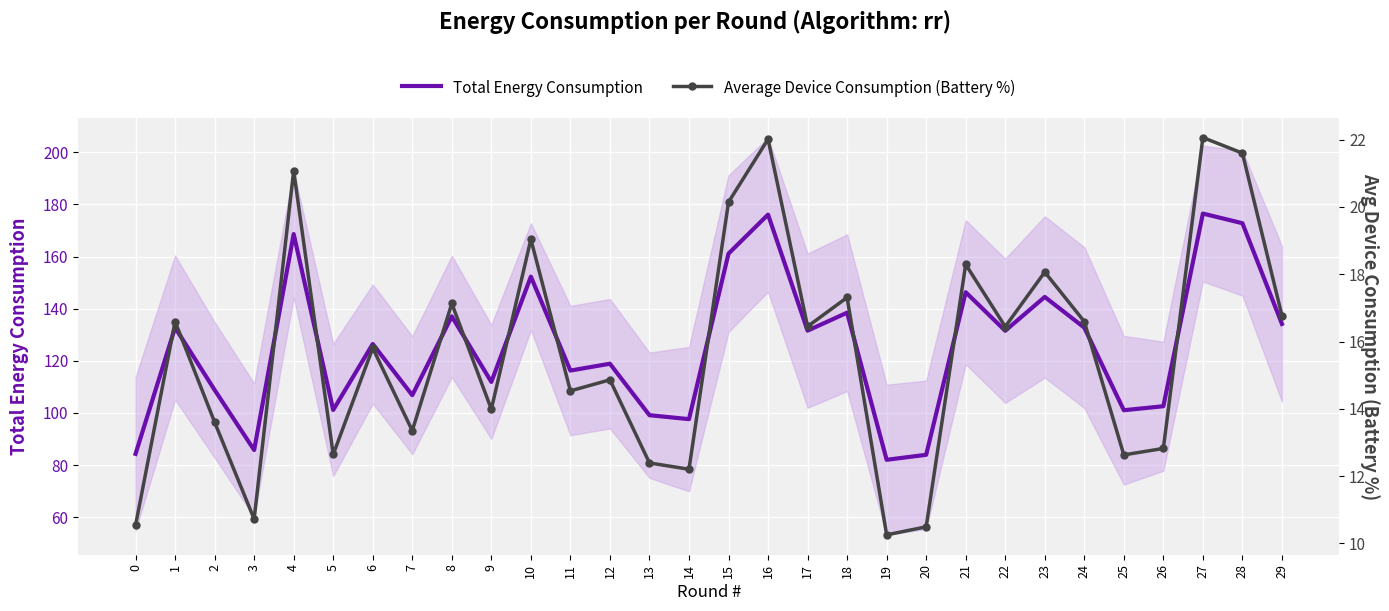

What is the difference between the highest and lowest values at 20?

73.4